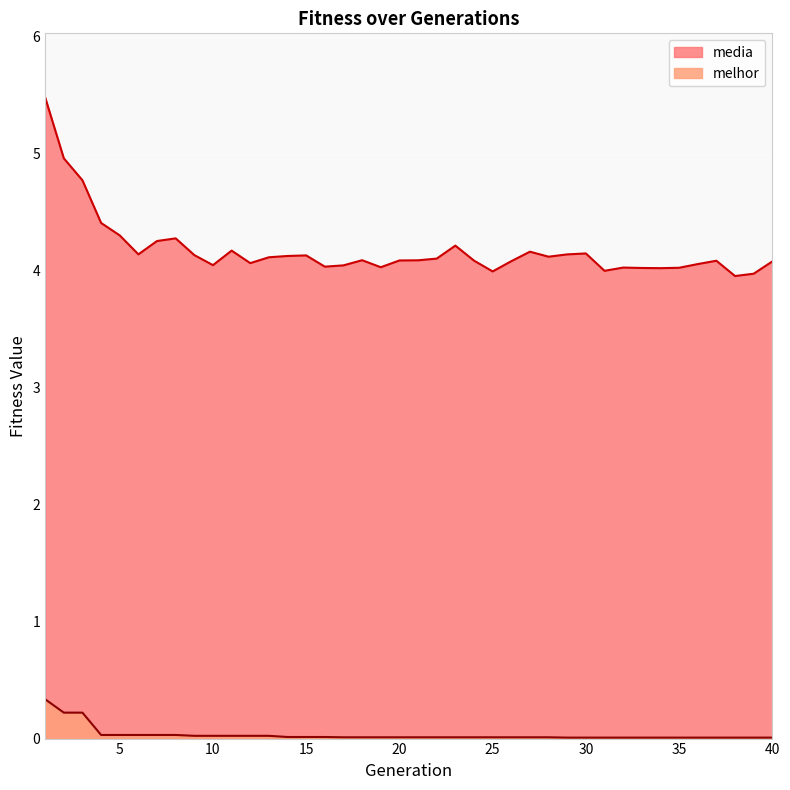

True or false: media and melhor intersect in this chart.

False